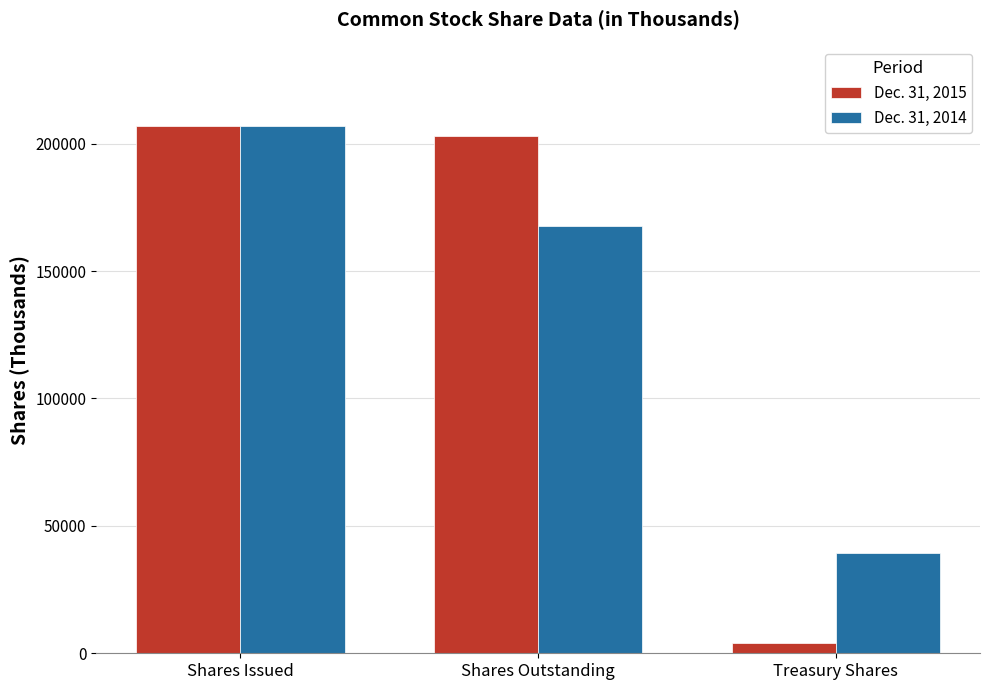

What is the value of the Dec. 31, 2014 bar at the 2nd from the left?

167722